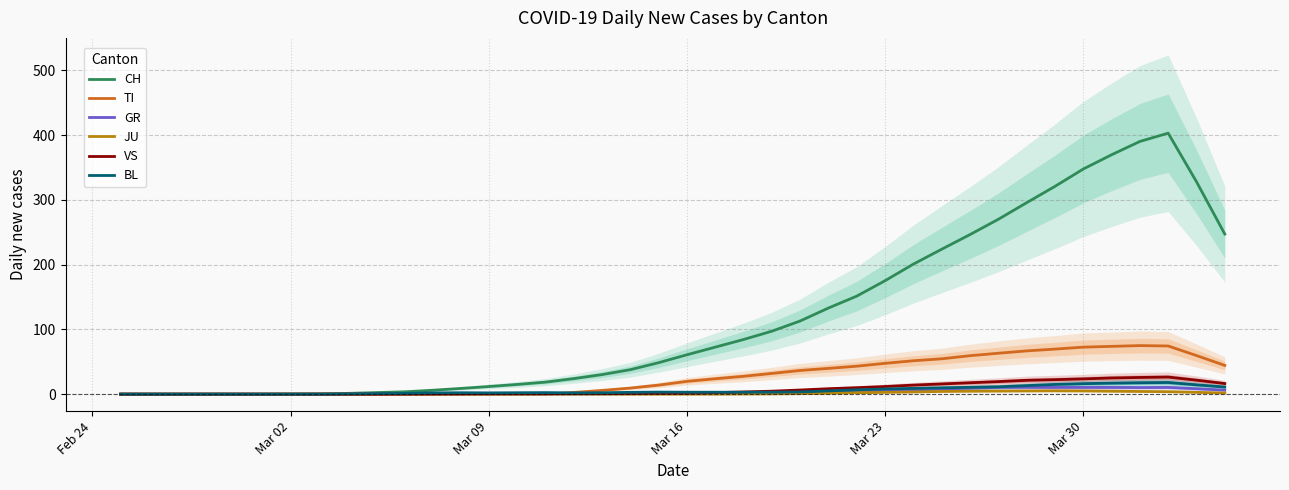

True or false: CH has more than 1 interior local peaks.

False